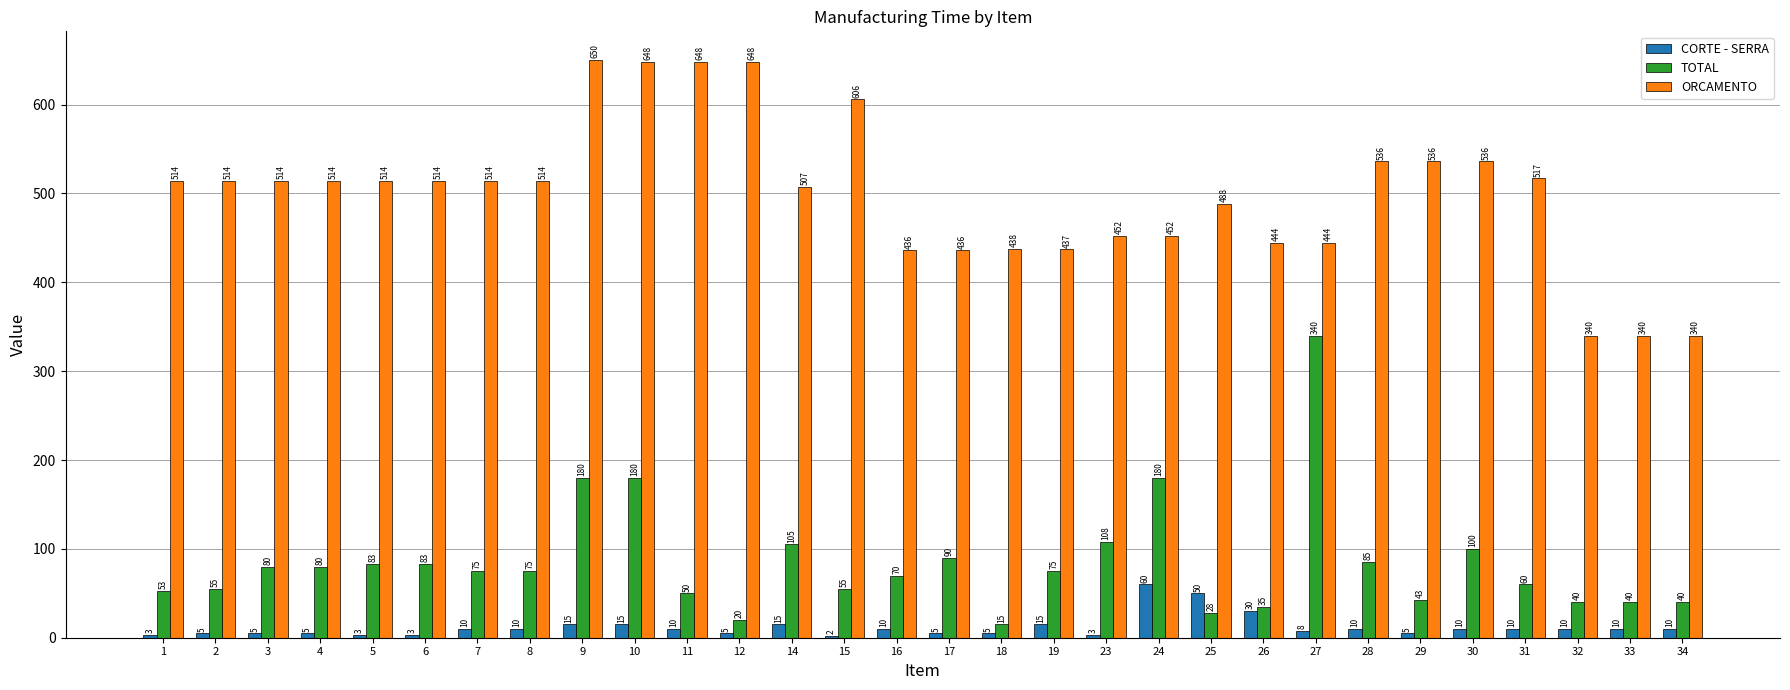

Which series changed the most between 1 and 25?

CORTE - SERRA